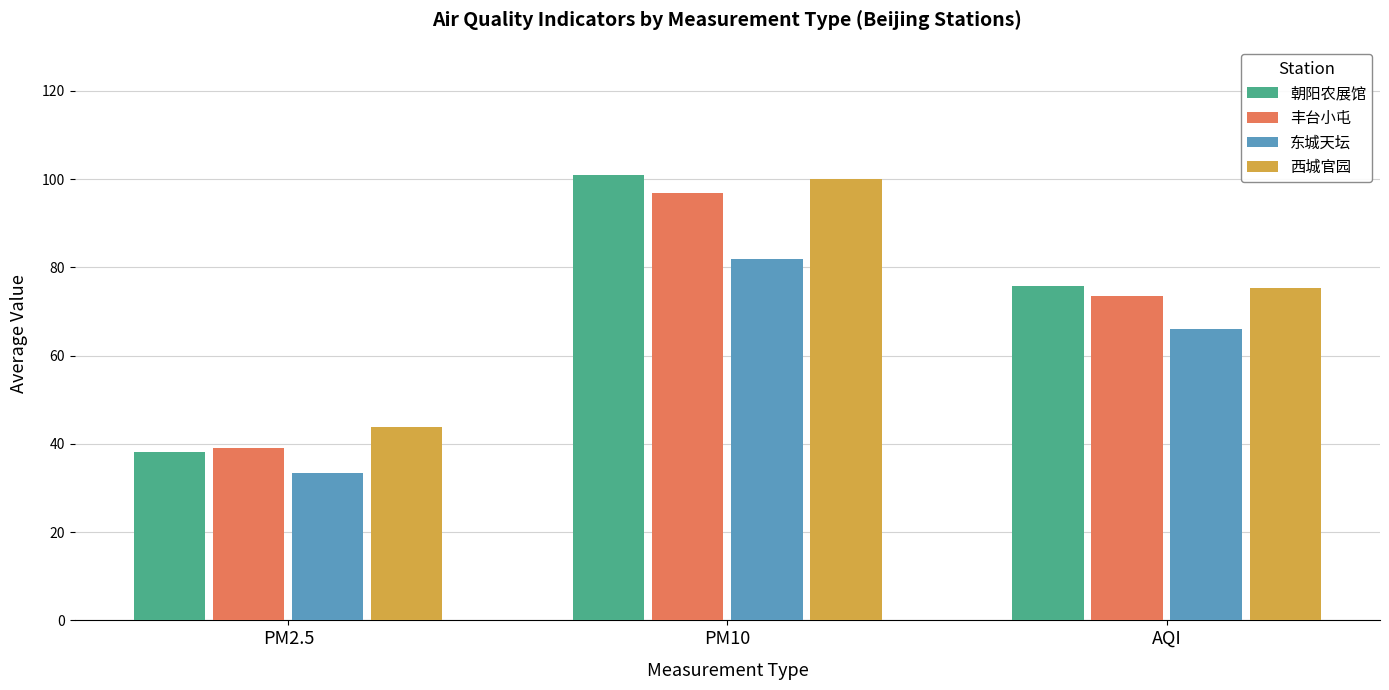

Does the chart contain stacked bars?

No